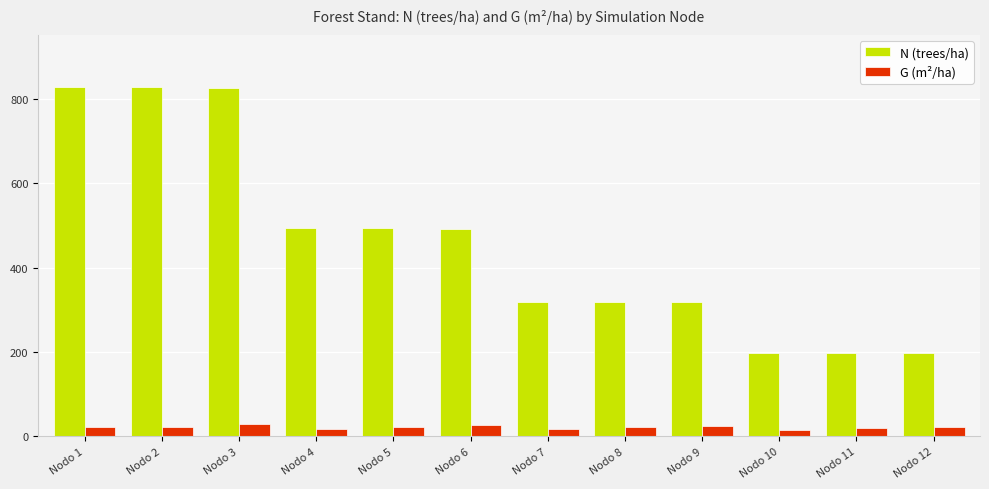

Rank the series by their maximum value, from lowest to highest.

G (m²/ha), N (trees/ha)